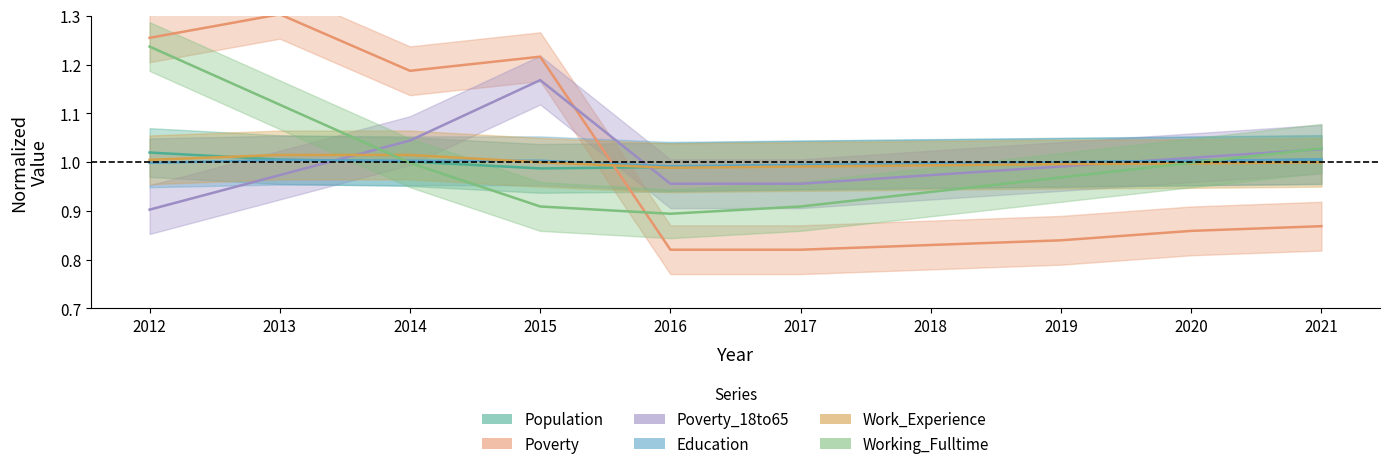

Which series changed the most between 2016 and 2019?

Working_Fulltime